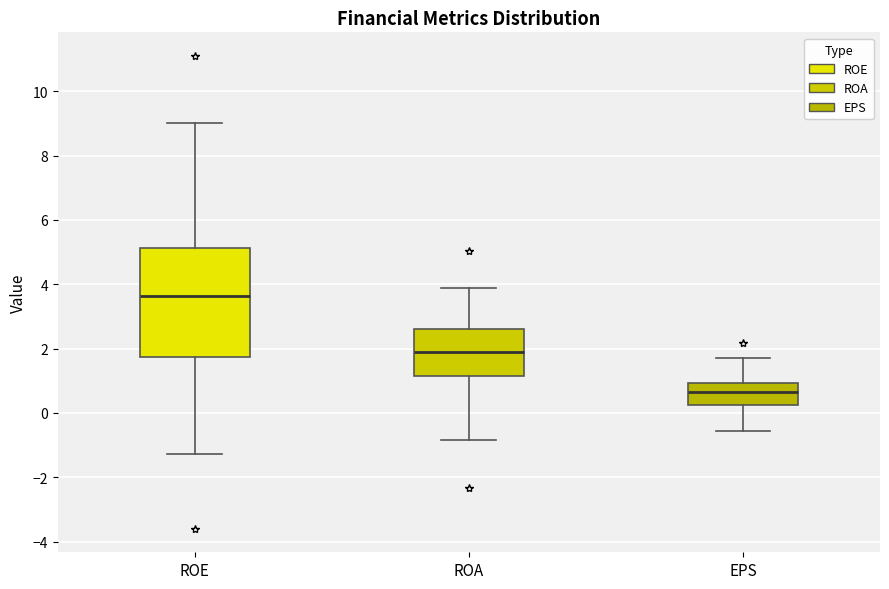

Where is the lower edge of the box for ROE on the y-axis? The values are not printed on the chart, so give them approximately, as read against the axis.

1.8